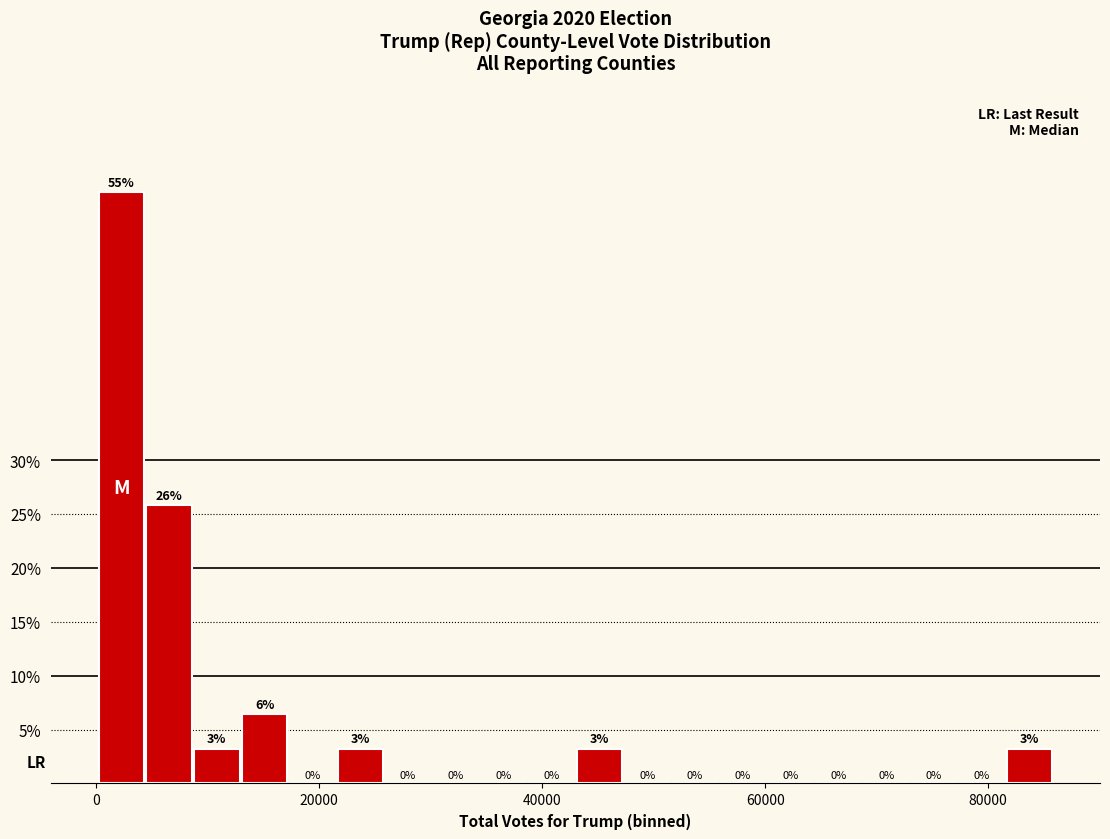

Read against the x-axis, roughly where is the centre of the tallest bar?

2000